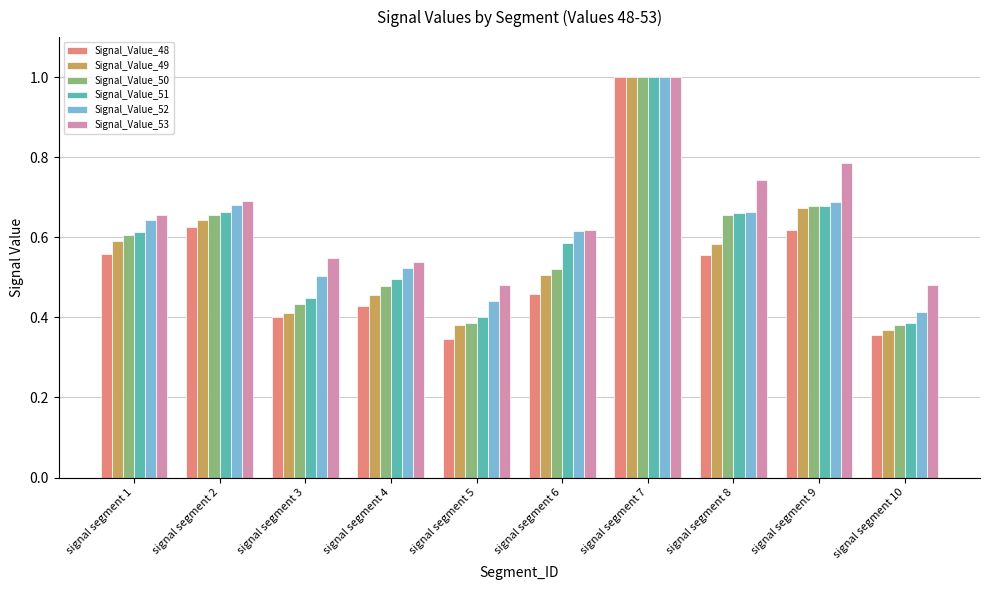

What are all the series names shown in the legend?

Signal_Value_48, Signal_Value_49, Signal_Value_50, Signal_Value_51, Signal_Value_52, Signal_Value_53